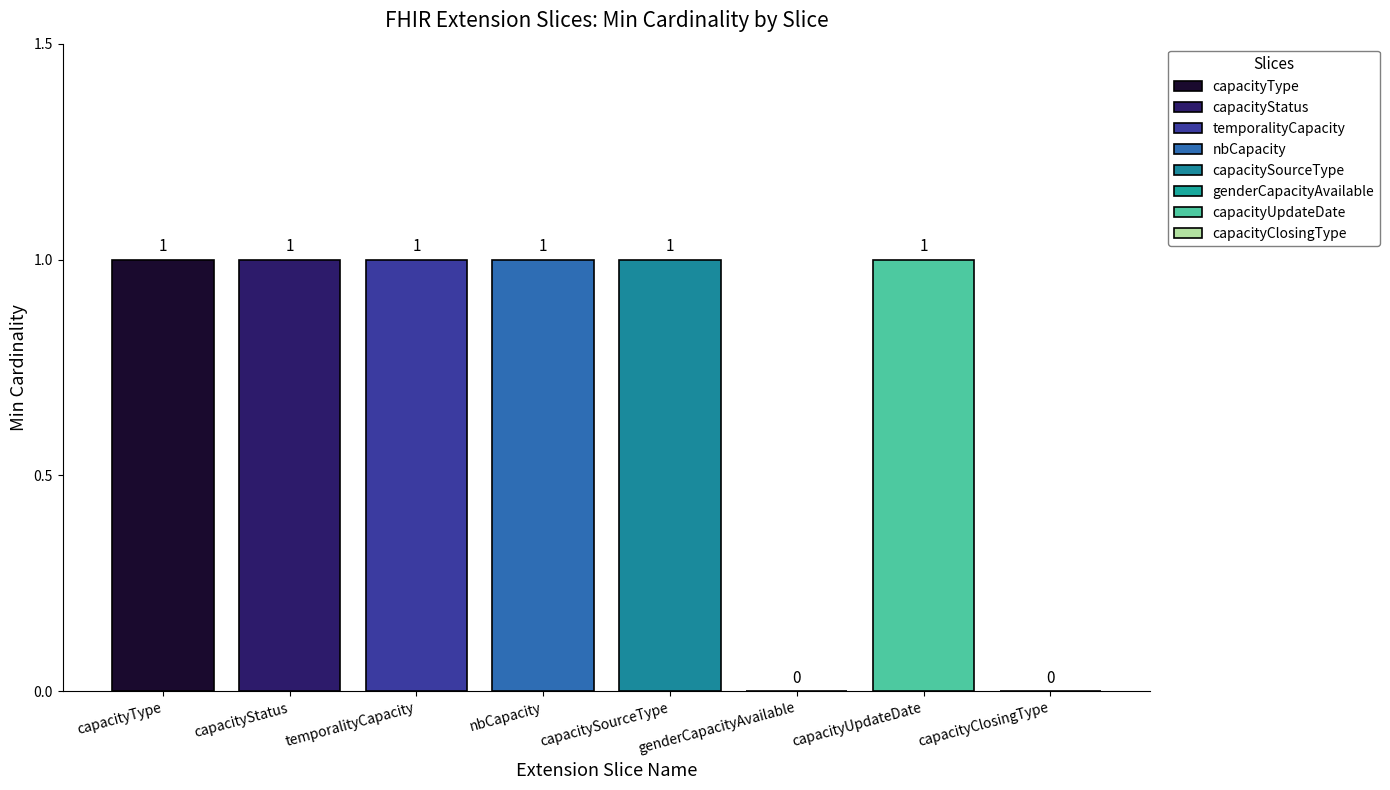

Approximately how many times larger is the value at capacityType compared to temporalityCapacity?

1.0